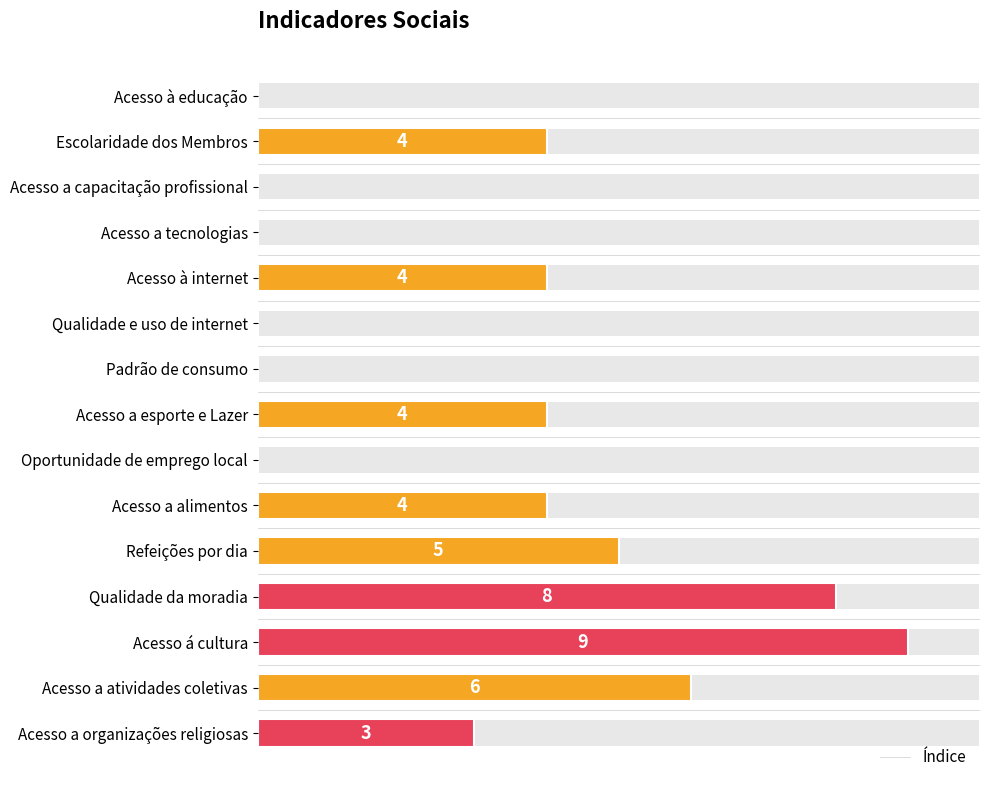

What is the difference between the second highest and minimum values?

8